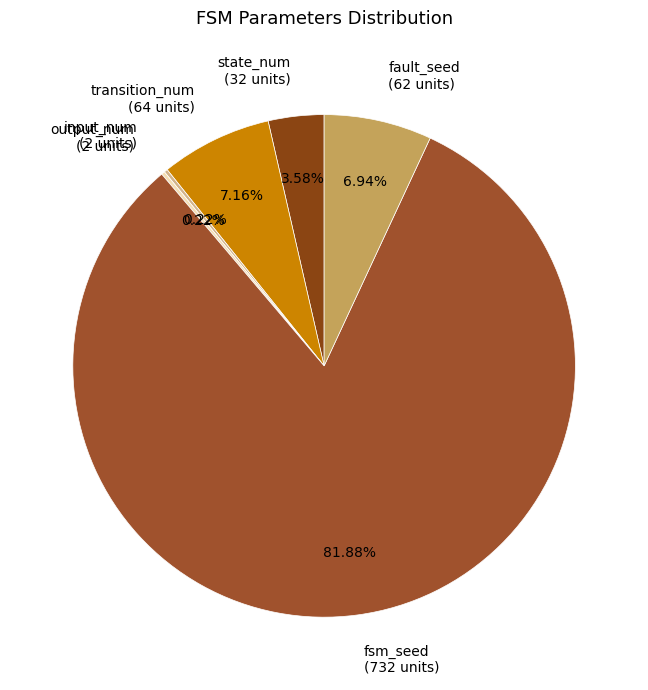

Which category has the biggest portion of the pie?

fsm_seed